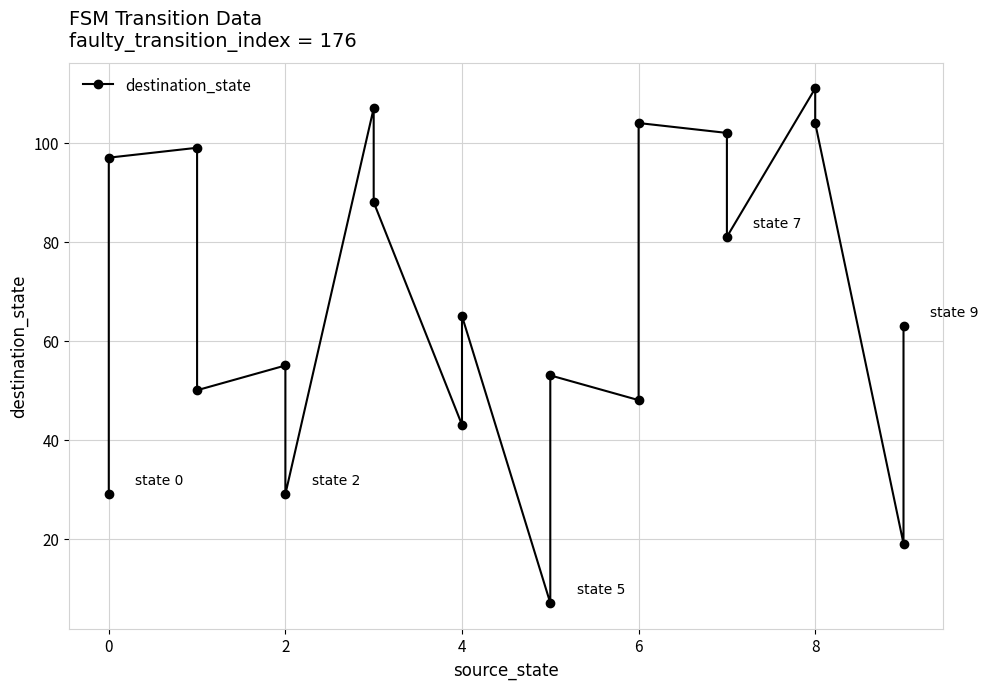

What is the maximum value shown in the chart?

111